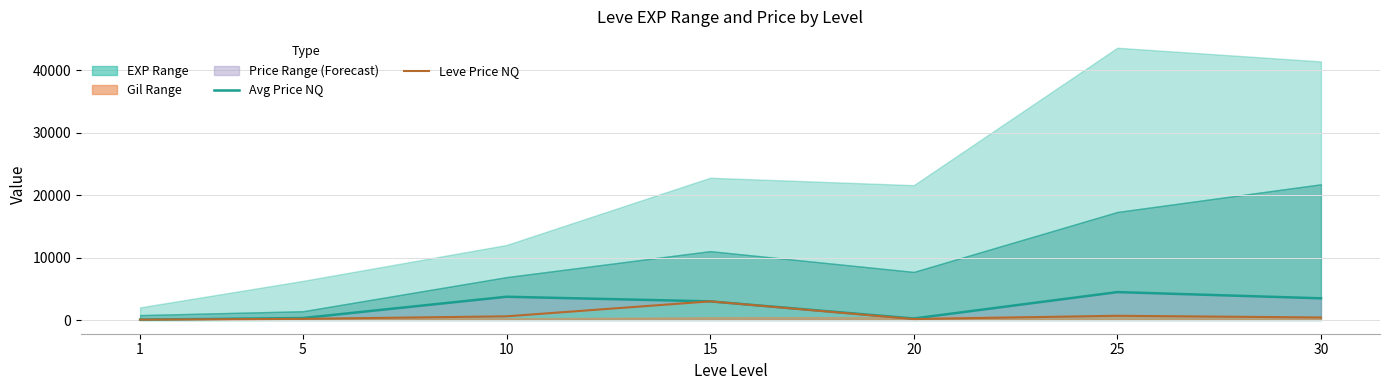

How many values in the Leve Price NQ series are below 420?

3